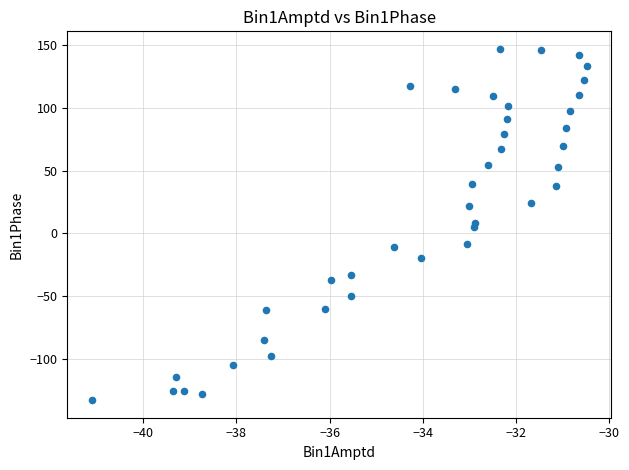

What is the range of X values (max minus min)?

10.6